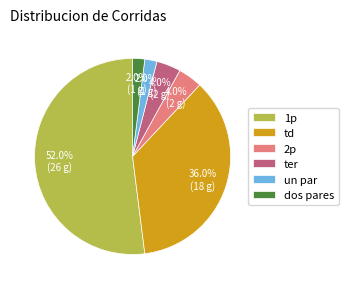

To the nearest percent, what is the difference between the 2p and td slice percentages?

32%